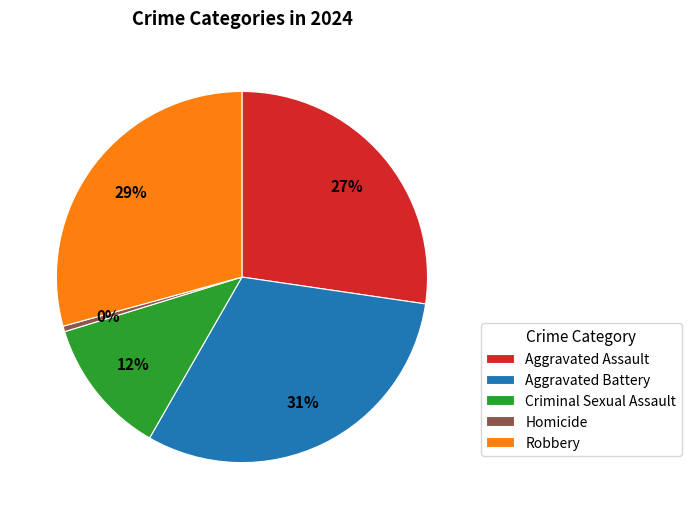

The Robbery slice represents 44% of the pie. True or false?

False